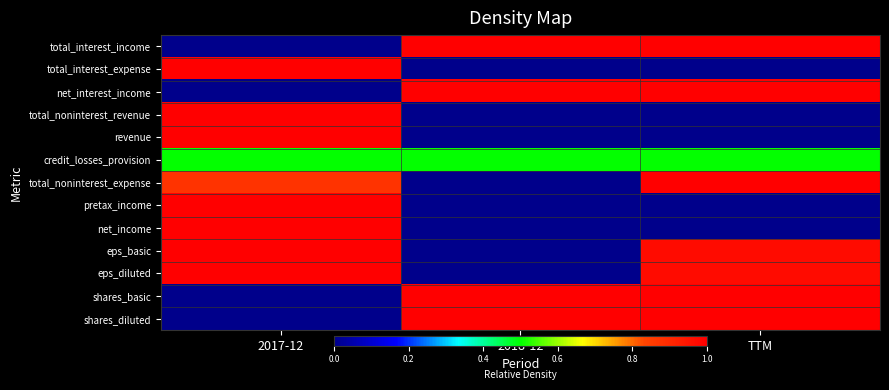

What is the total value across all series at 2018-12?

4.5